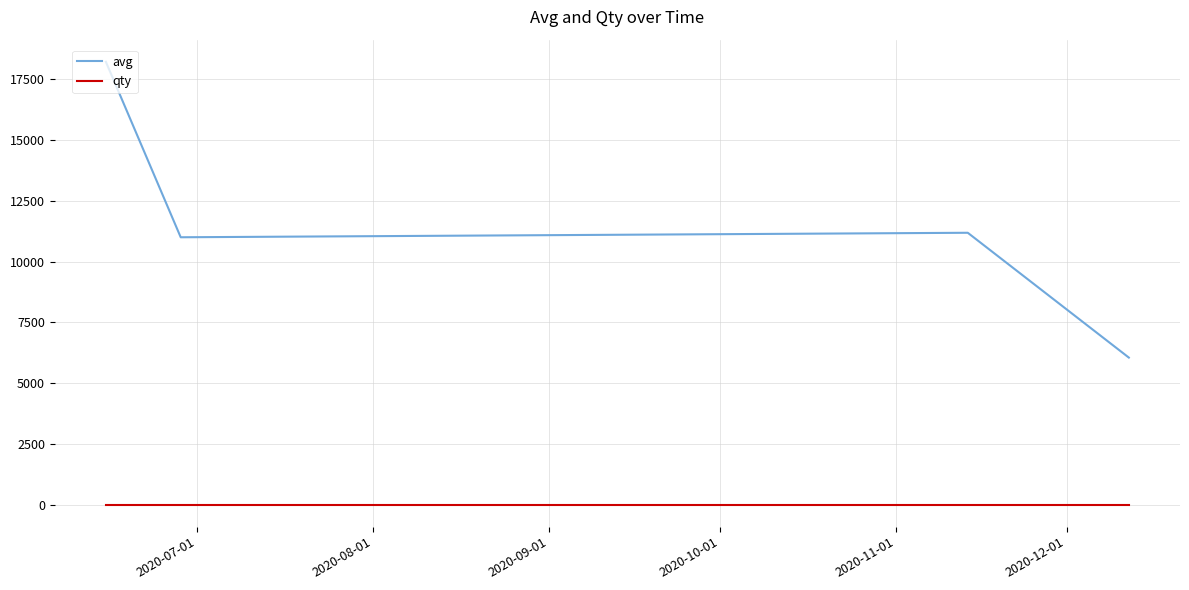

List the series in order of their overall mean, highest first.

avg, qty